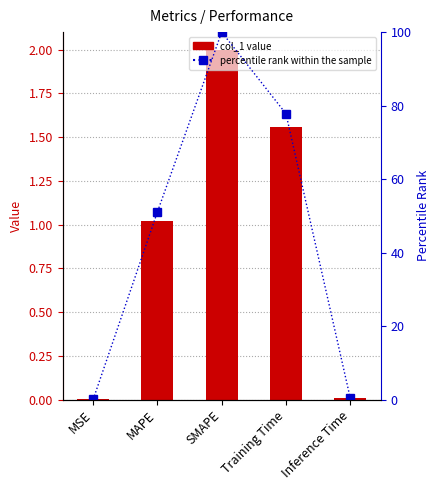

List the labels in order of col_1 value, smallest first.

MSE, Inference Time, MAPE, Training Time, SMAPE